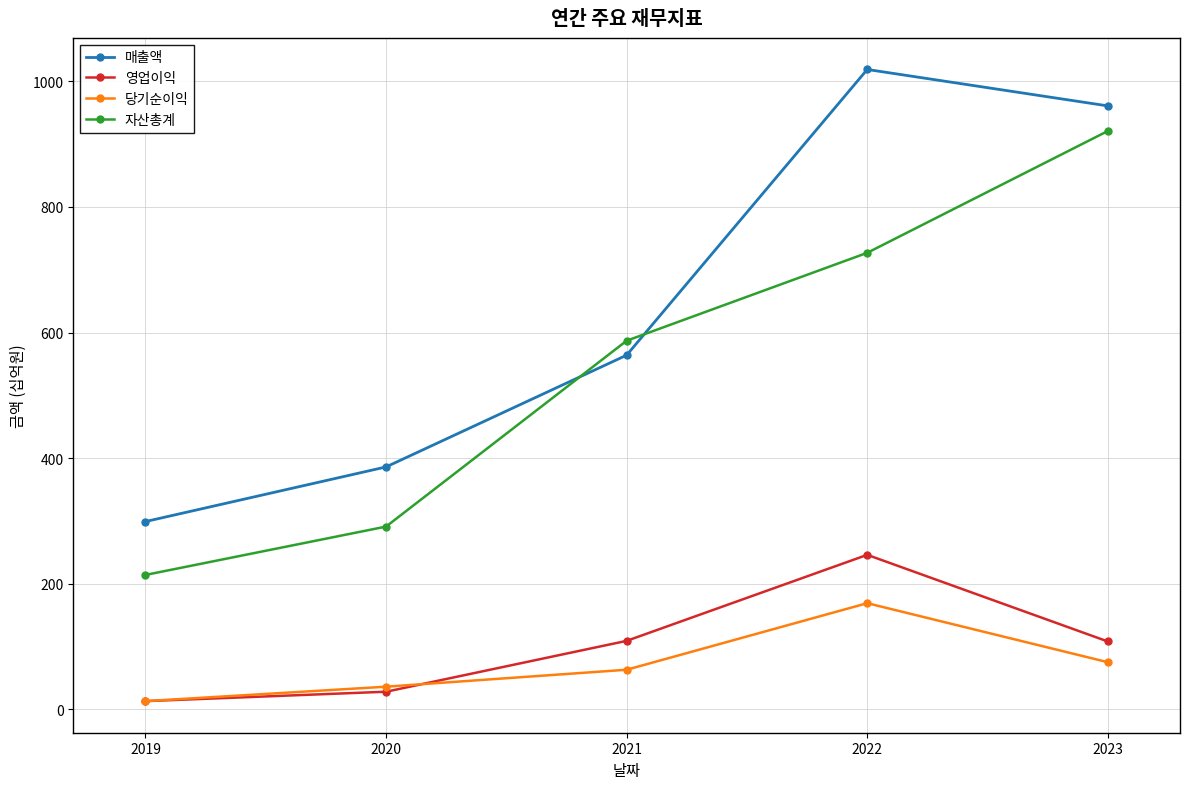

Does the chart have visible grid lines?

Yes